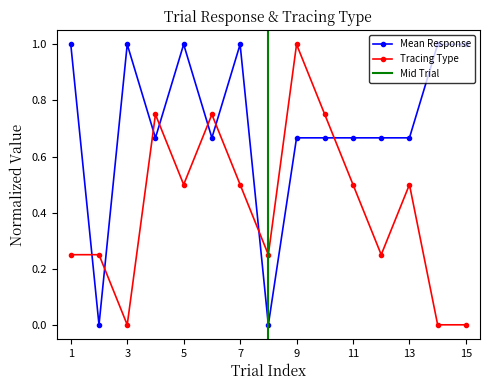

Between which two adjacent categories do Mean Response and Tracing Type first intersect?

1 and 2